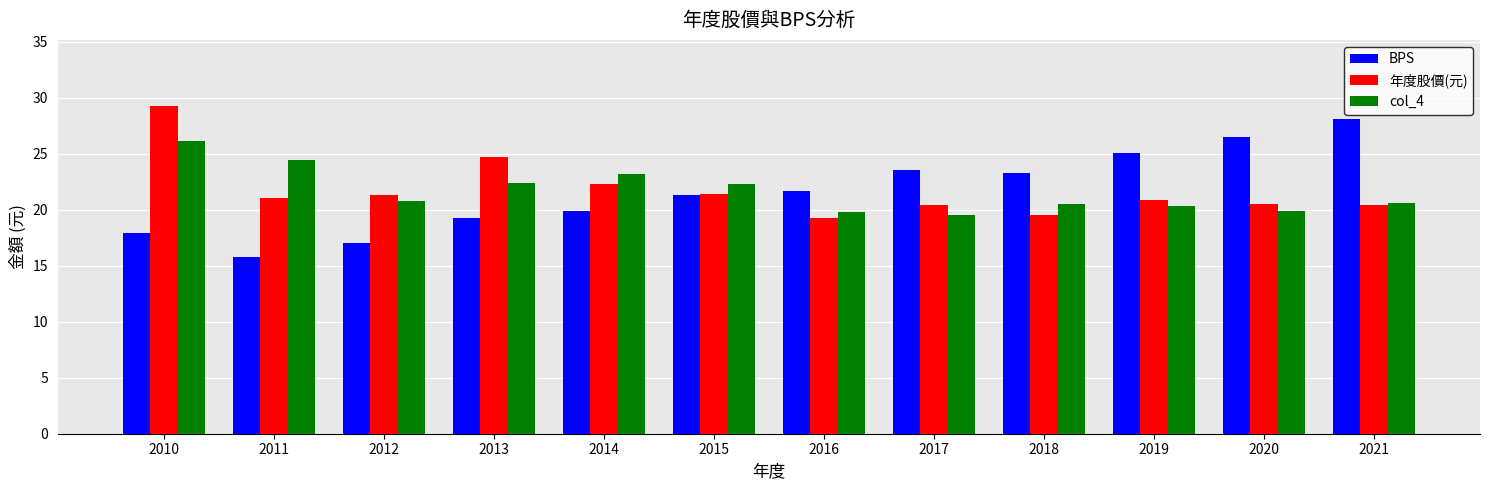

Is the value of col_4 at 2012 greater than the value of 年度股價(元) at 2016?

Yes